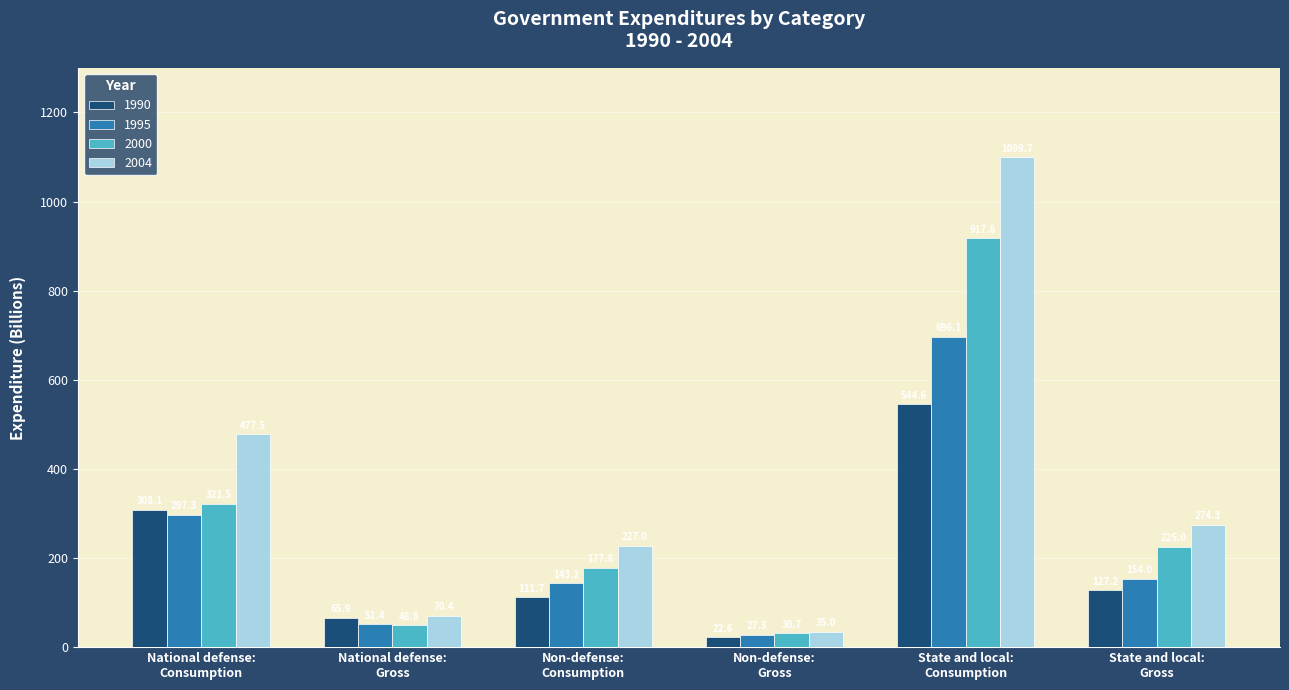

How many bars are there in each group?

4